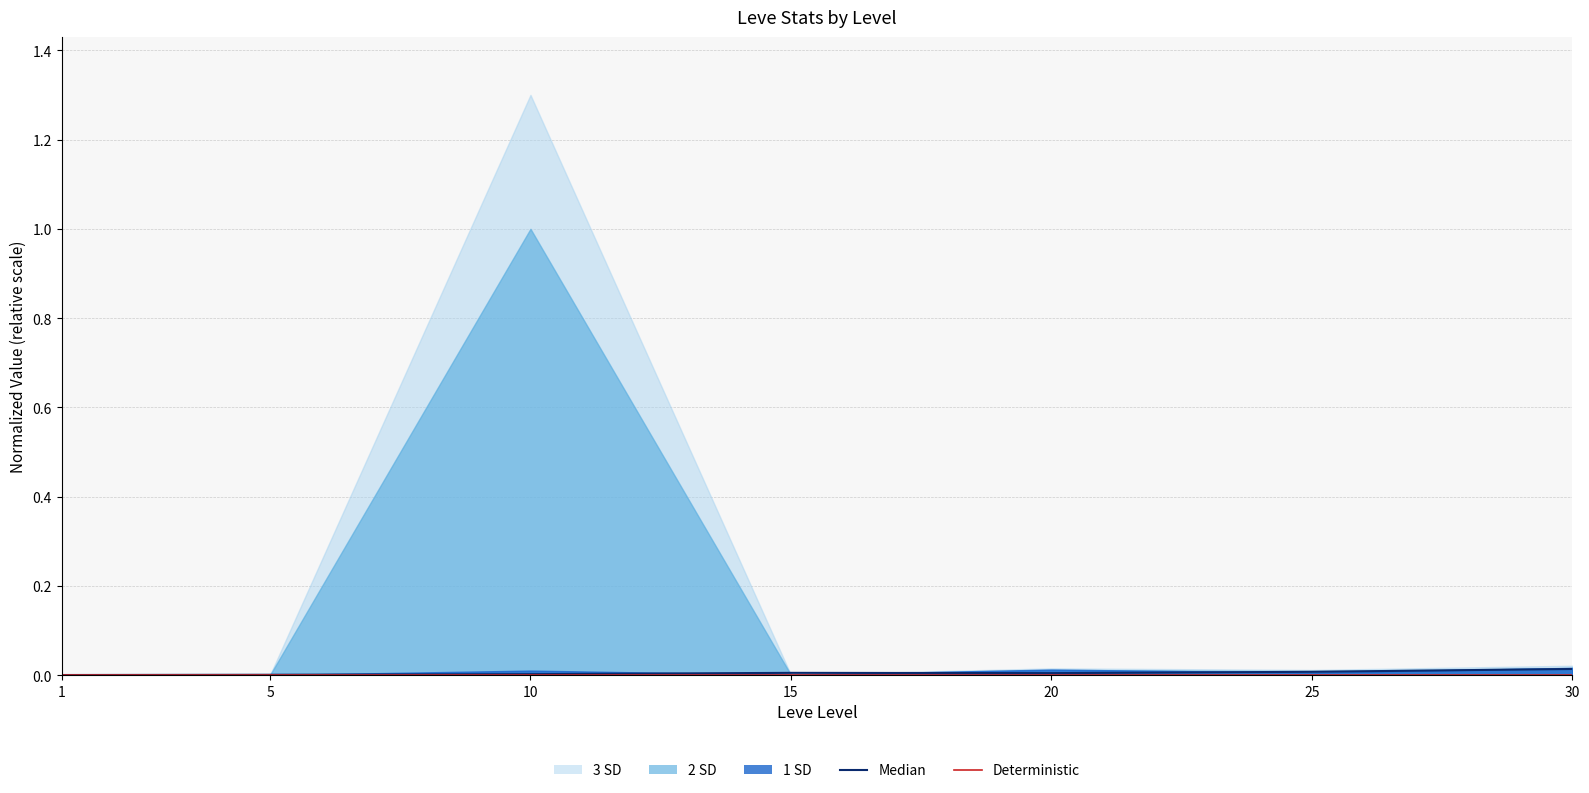

Is it true that Median equals 0.0 at 1?

True